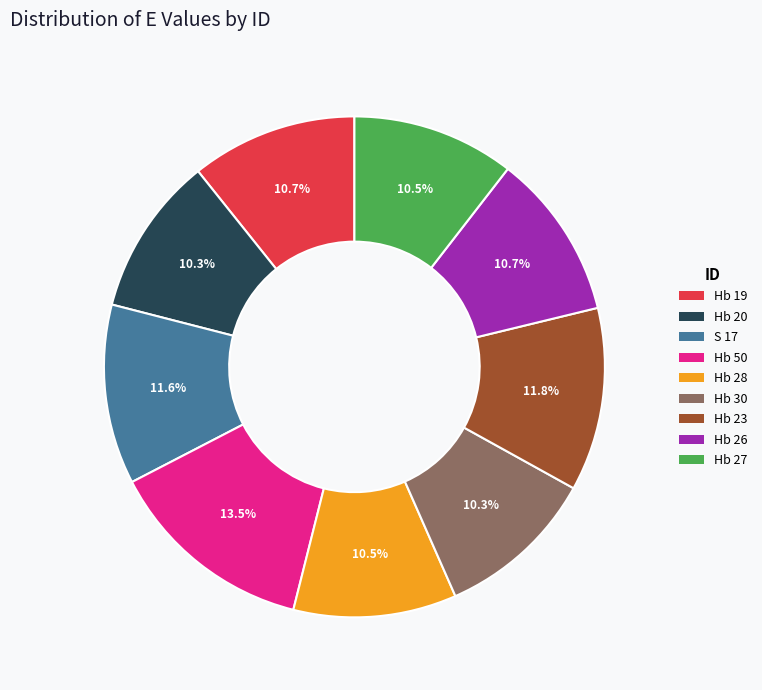

The Hb 20 slice represents 1% of the pie. True or false?

False